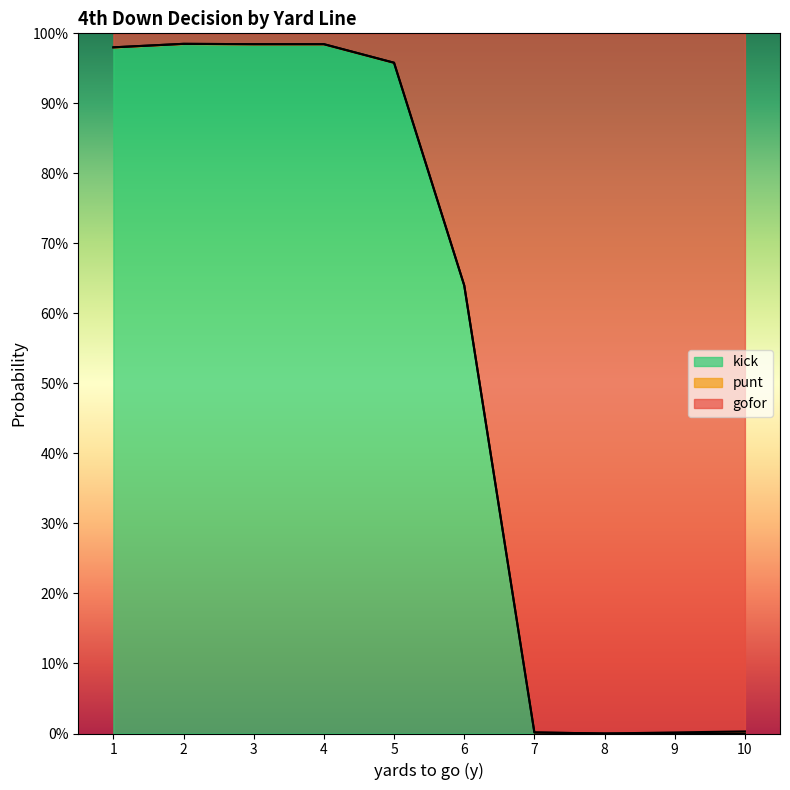

What is the sum of the kick values at 3 and 8?

1.0